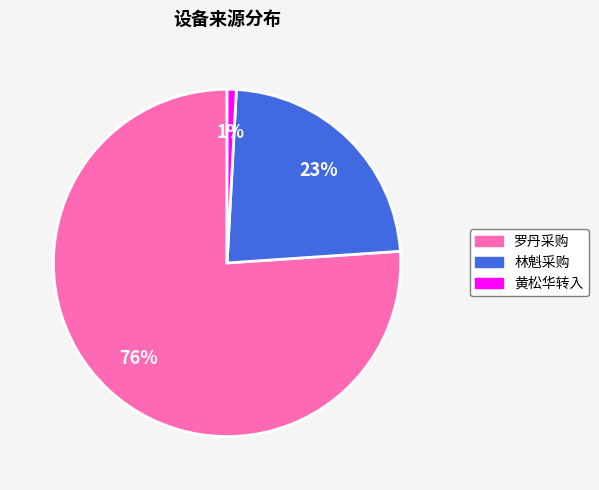

Which category has the biggest portion of the pie?

罗丹采购